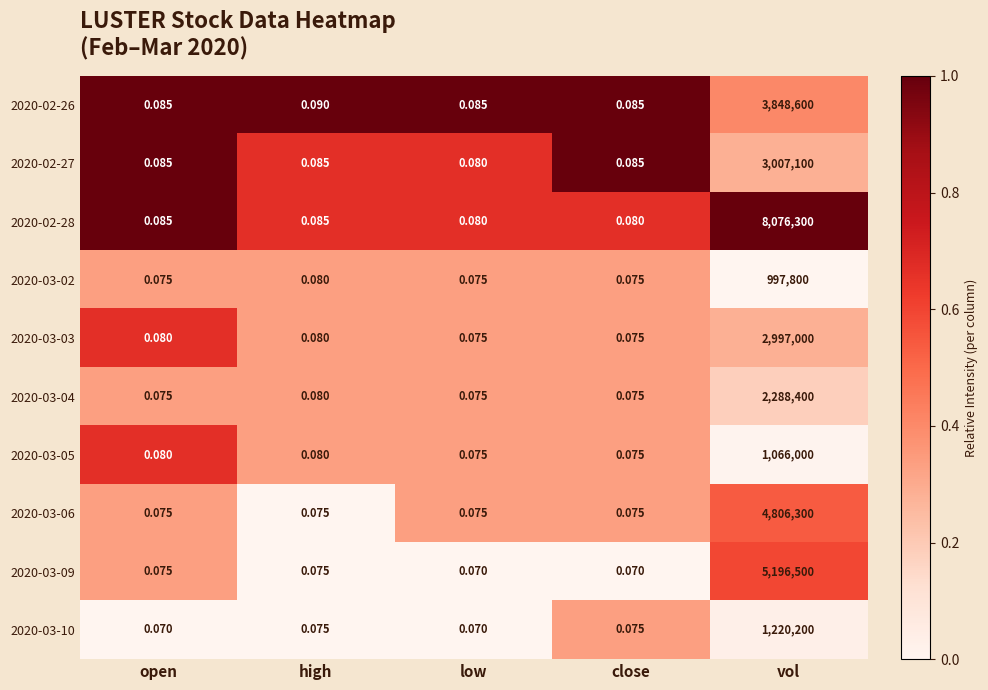

Which category has the highest value across all series?

vol